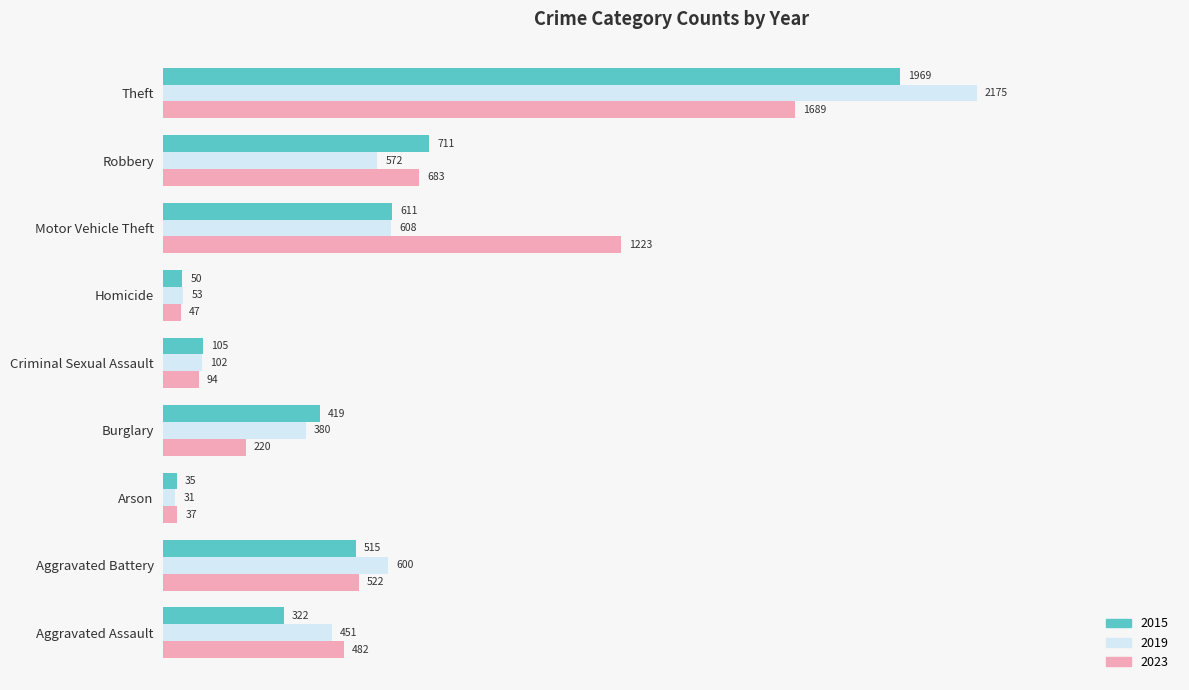

What is the difference between the maximum and minimum values in the 2019 series?

1.0